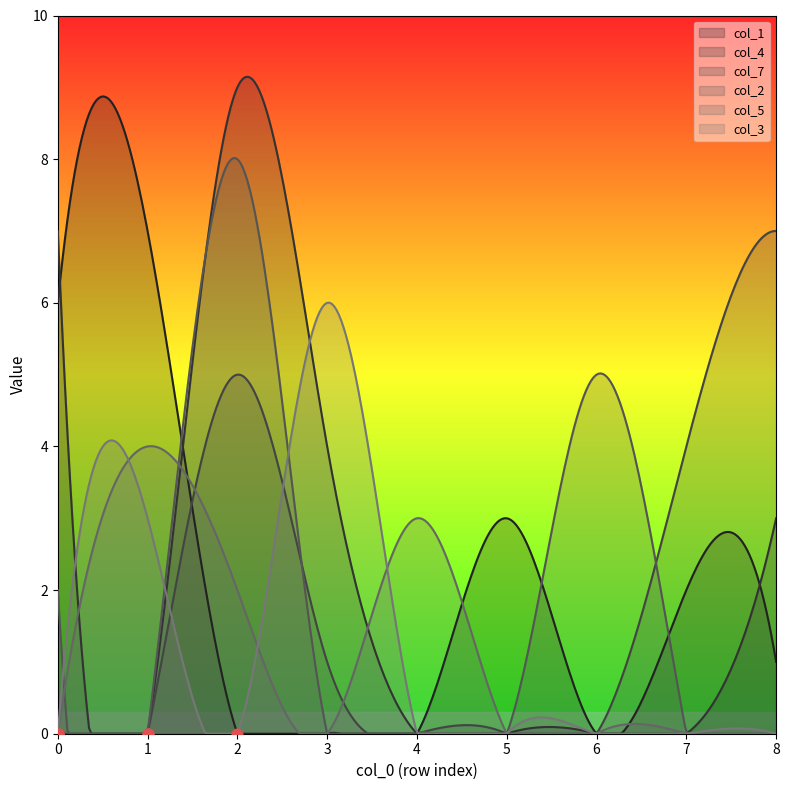

What are all the series names shown in the legend?

col_1, col_4, col_7, col_2, col_5, col_3